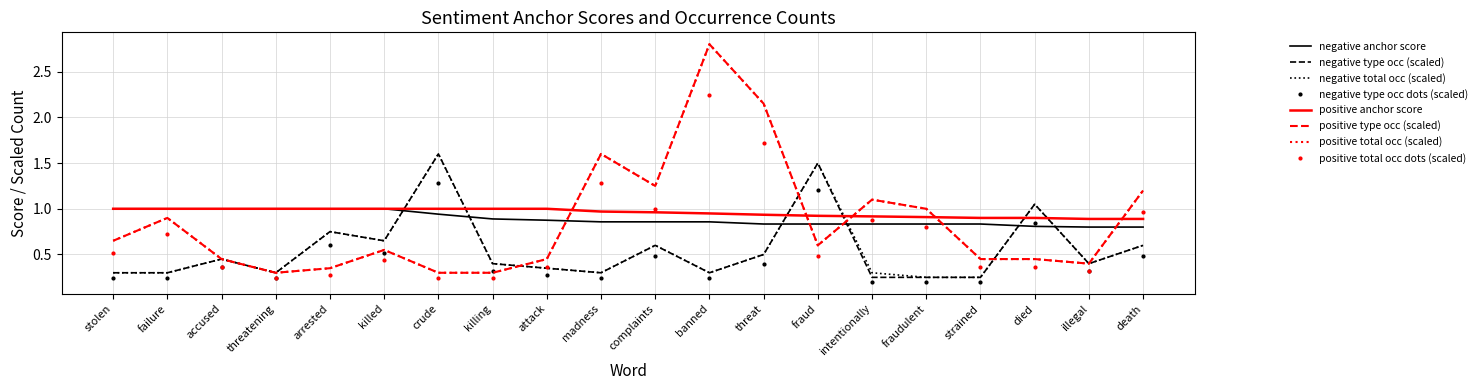

What is the greatest value displayed?

2.8